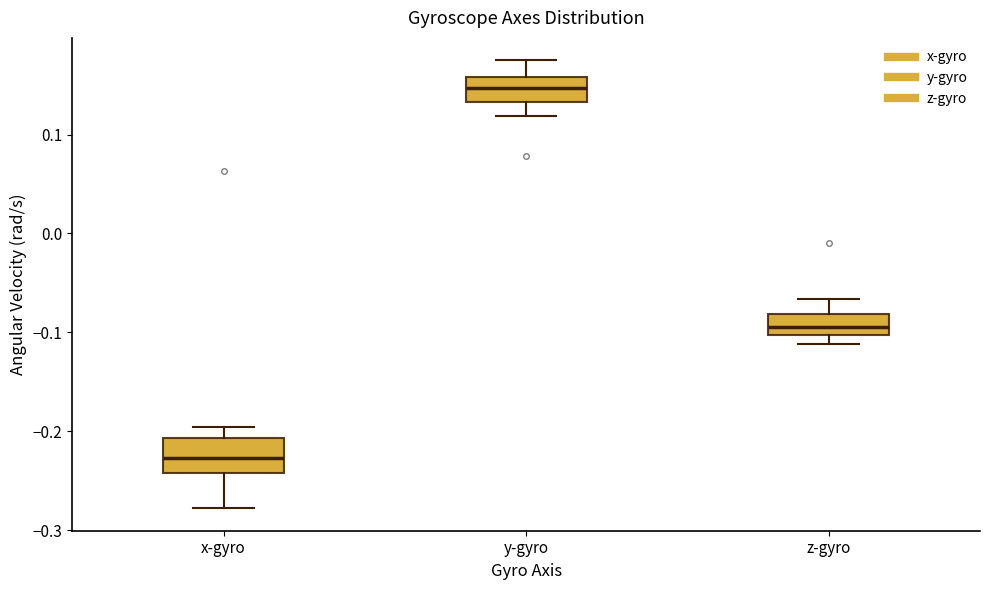

Reading left to right, transcribe this box plot: for each box, give where its median line is, the range the box spans, and where its two whiskers end, as read against the y-axis. The values are not printed on the chart, so give them approximately, as read against the axis.

x-gyro: median -0.23, box -0.24 to -0.21, whiskers -0.28 to -0.20
y-gyro: median 0.15, box 0.13 to 0.16, whiskers 0.12 to 0.18
z-gyro: median -0.09, box -0.10 to -0.08, whiskers -0.11 to -0.07